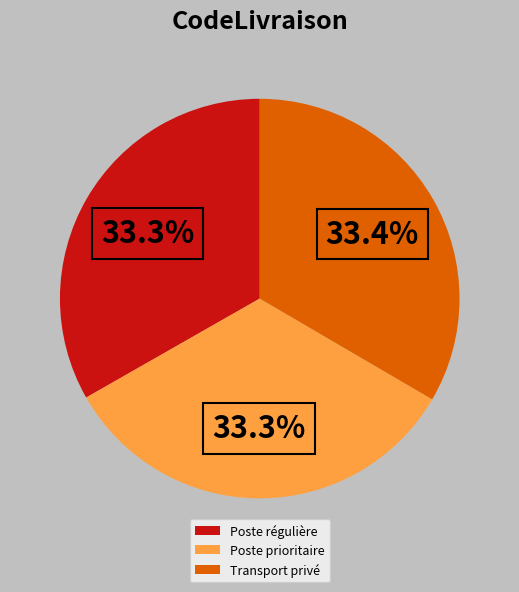

Count the number of slices in the pie.

3